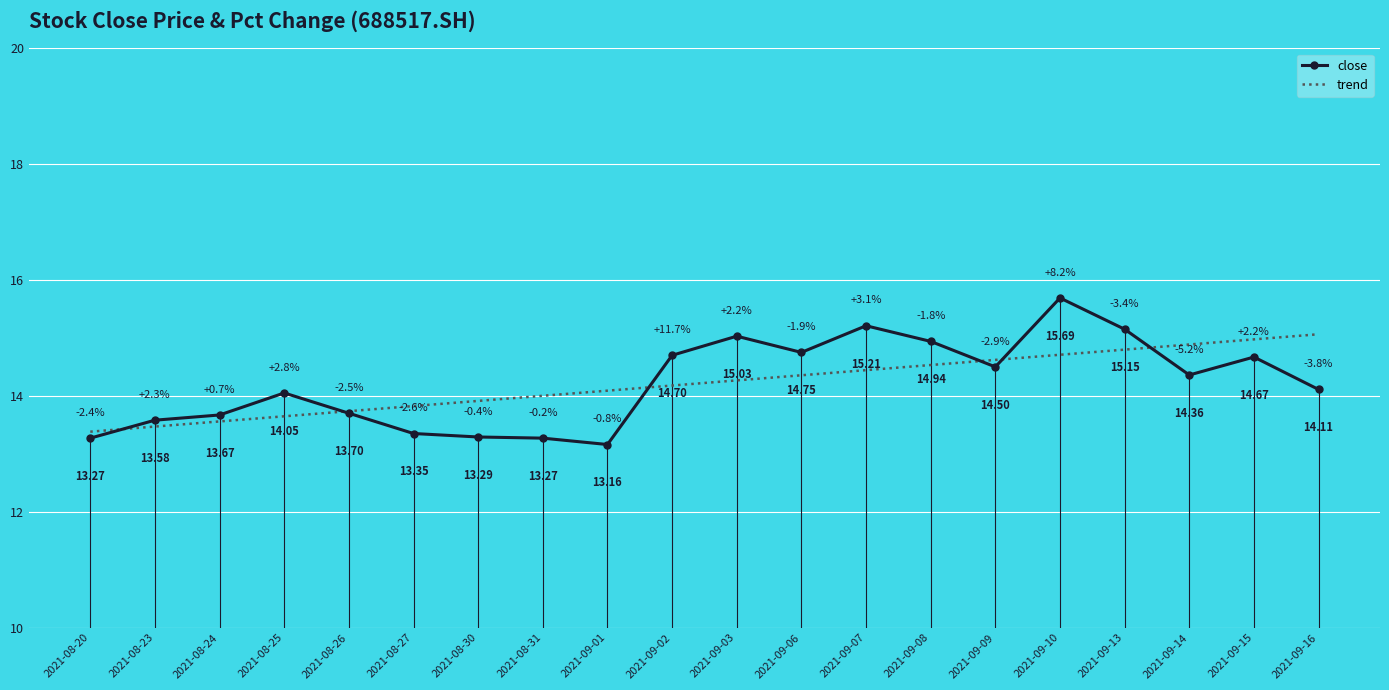

List the labels in order of trend value, smallest first.

2021-08-20, 2021-08-23, 2021-08-24, 2021-08-25, 2021-08-26, 2021-08-27, 2021-08-30, 2021-08-31, 2021-09-01, 2021-09-02, 2021-09-03, 2021-09-06, 2021-09-07, 2021-09-08, 2021-09-09, 2021-09-10, 2021-09-13, 2021-09-14, 2021-09-15, 2021-09-16